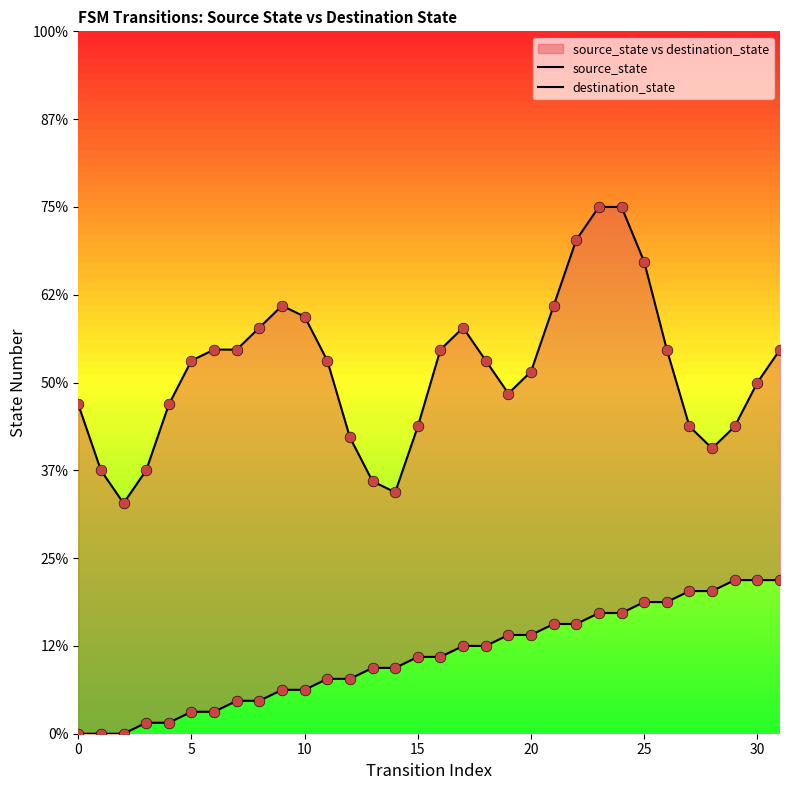

Is the value of source_state at 22 greater than the value of destination_state at 8?

No